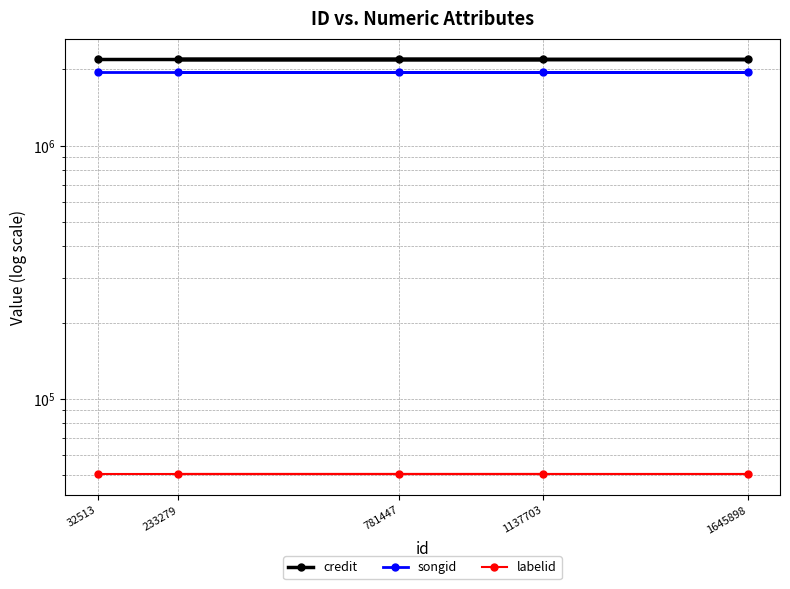

At which category is the sum across all series the highest?

32513